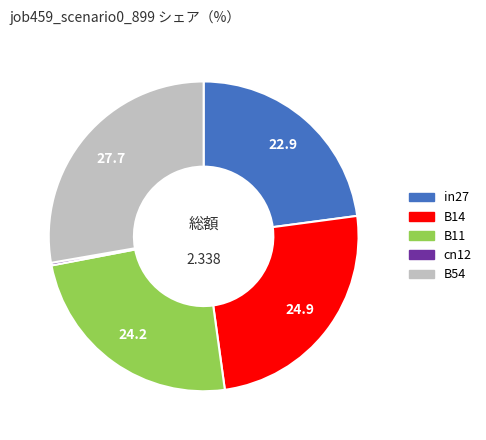

The B11 slice represents 24% of the pie. True or false?

True